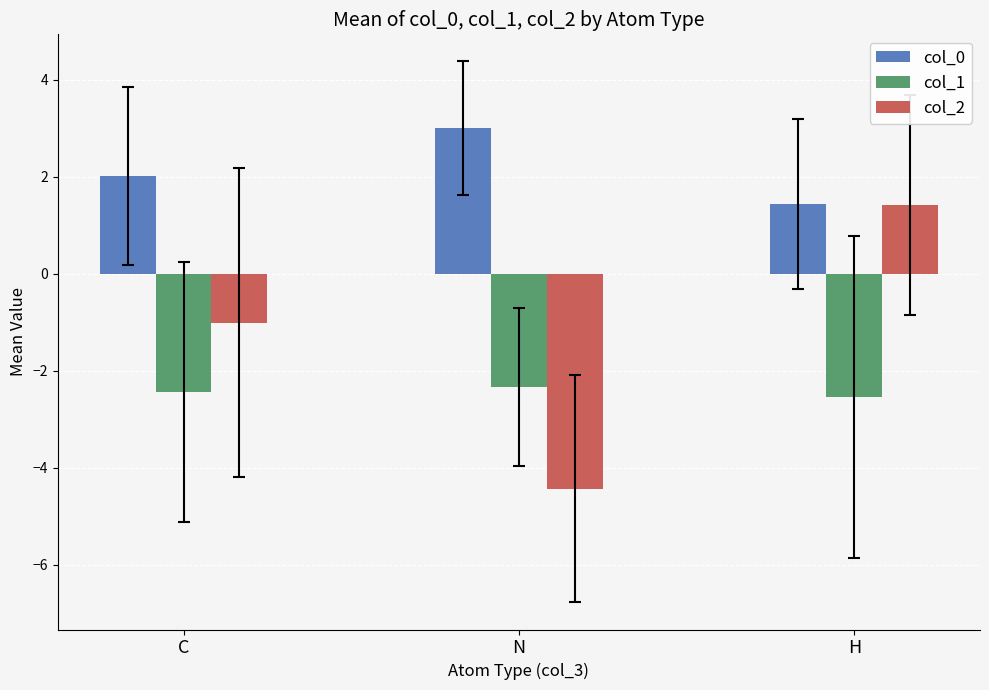

How many bars are there in total?

9